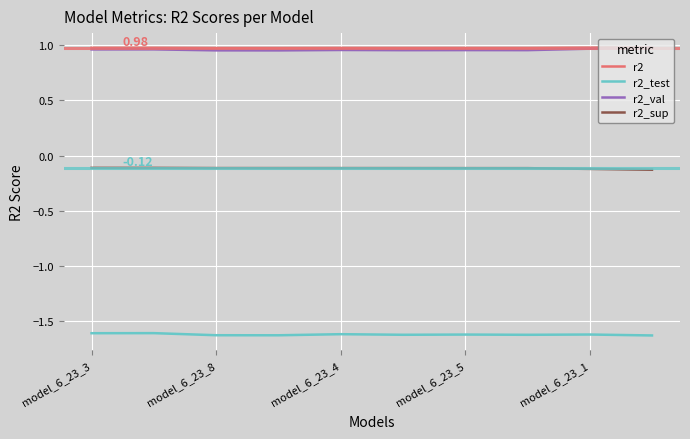

True or false: r2_test and r2 intersect in this chart.

False